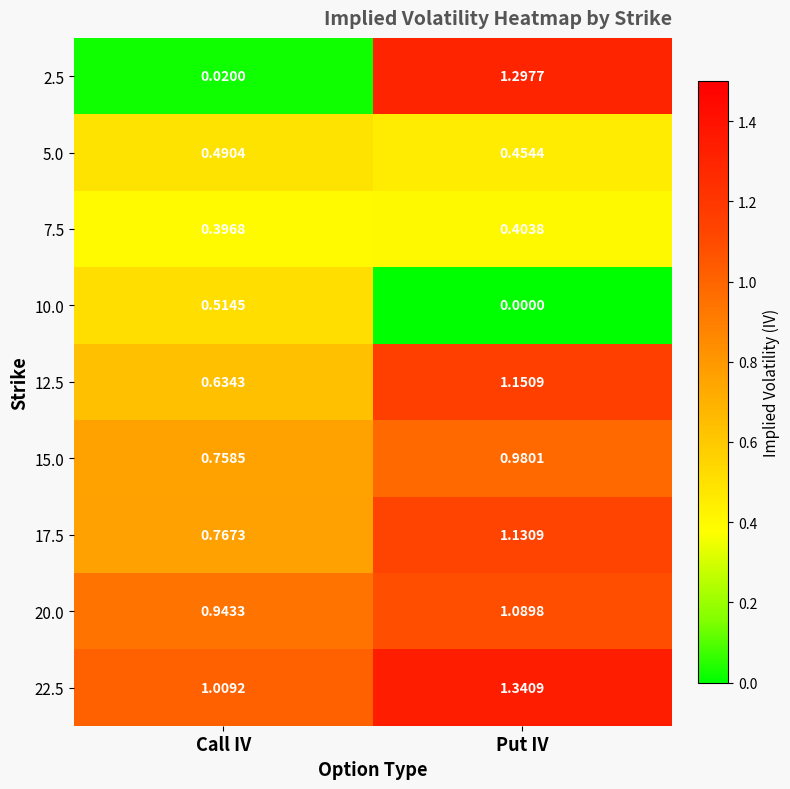

Where is 12.5 nearest to the value 0?

Call IV